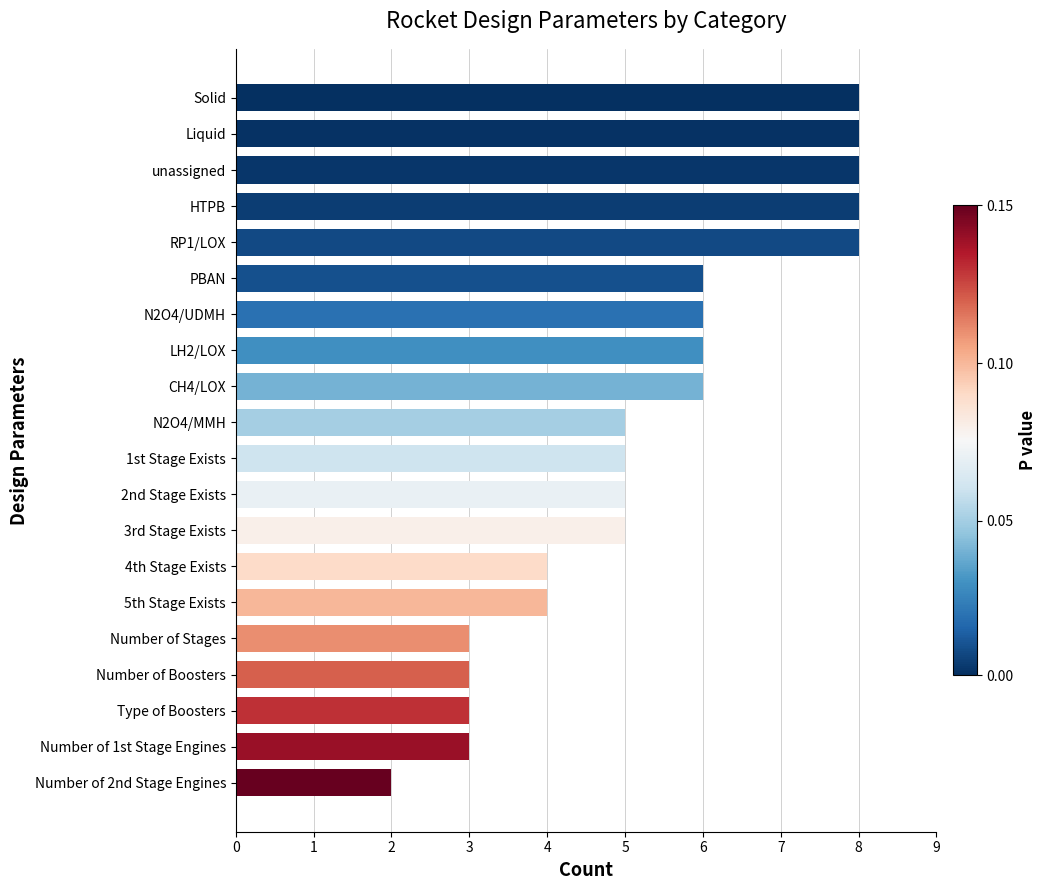

Which category has the lowest value across all series?

Number of 2nd Stage Engines